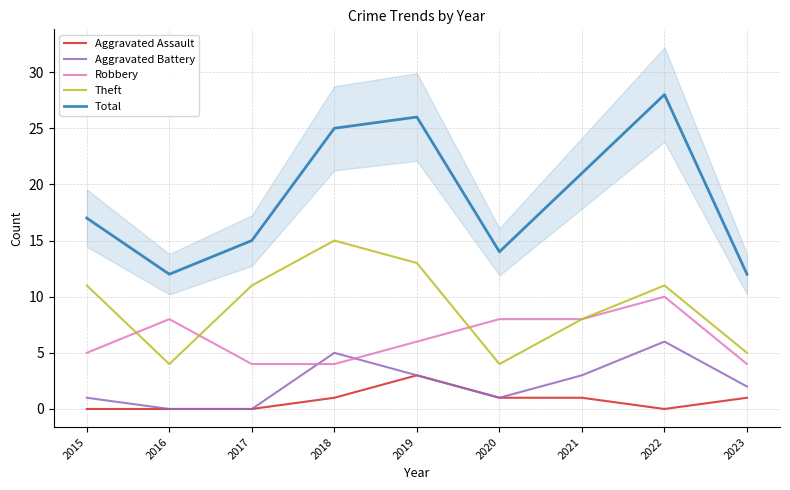

What is the sum of the Aggravated Assault values at 2016 and 2019?

3